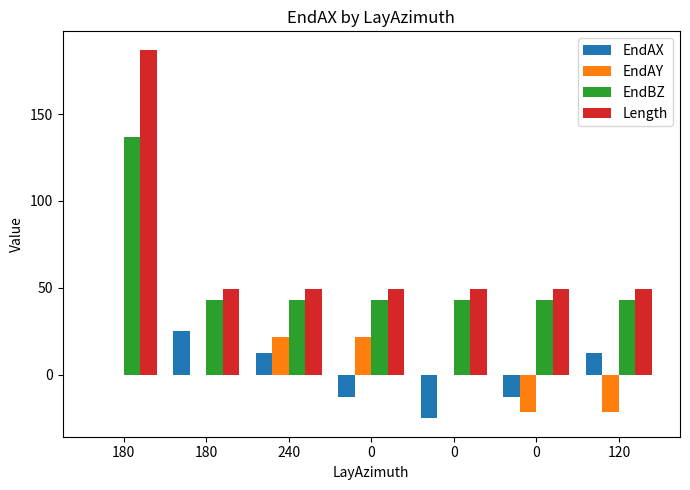

Where is Length nearest to the value 118?

180